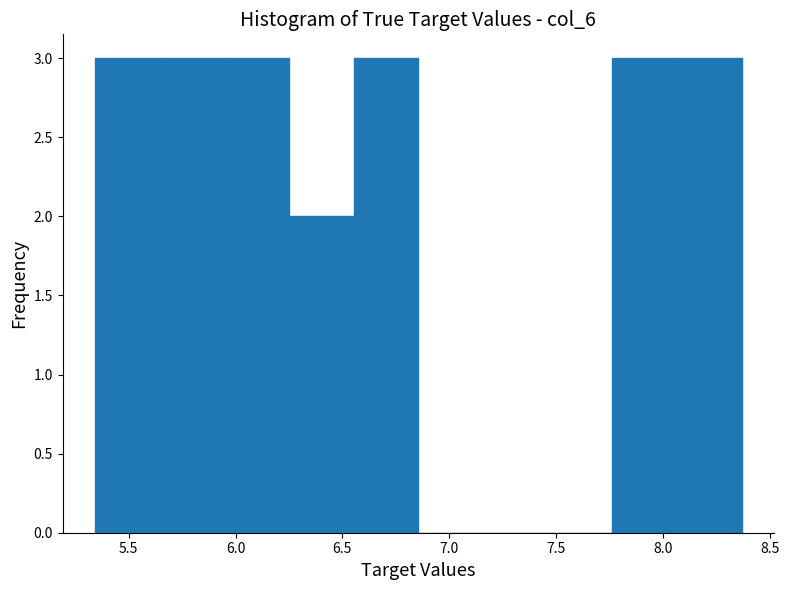

Reading left to right, list every bar in this chart as the range it spans on the x-axis followed by its height. Neither the bar edges nor the heights are printed on the chart, so give them approximately, as read against the axes.

5.35 to 5.65: 3
5.65 to 5.95: 3
5.95 to 6.25: 3
6.25 to 6.55: 2
6.55 to 6.85: 3
6.85 to 7.15: 0
7.15 to 7.45: 0
7.45 to 7.75: 0
7.75 to 8.05: 3
8.05 to 8.35: 3